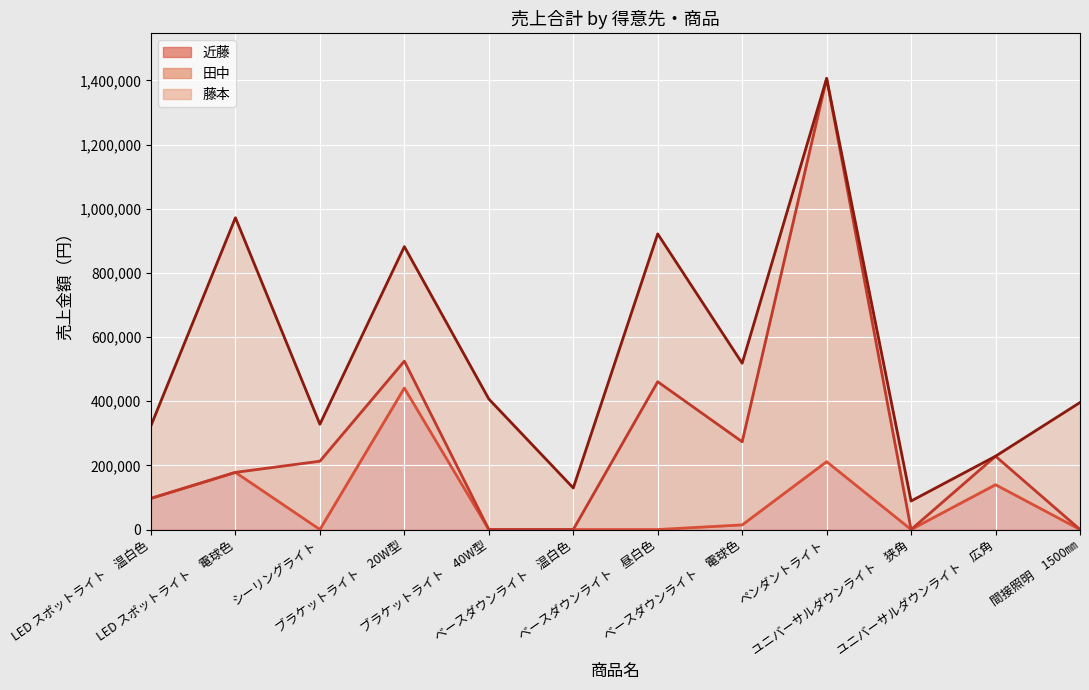

List the series in order of their peak value, lowest first.

近藤, 藤本, 田中